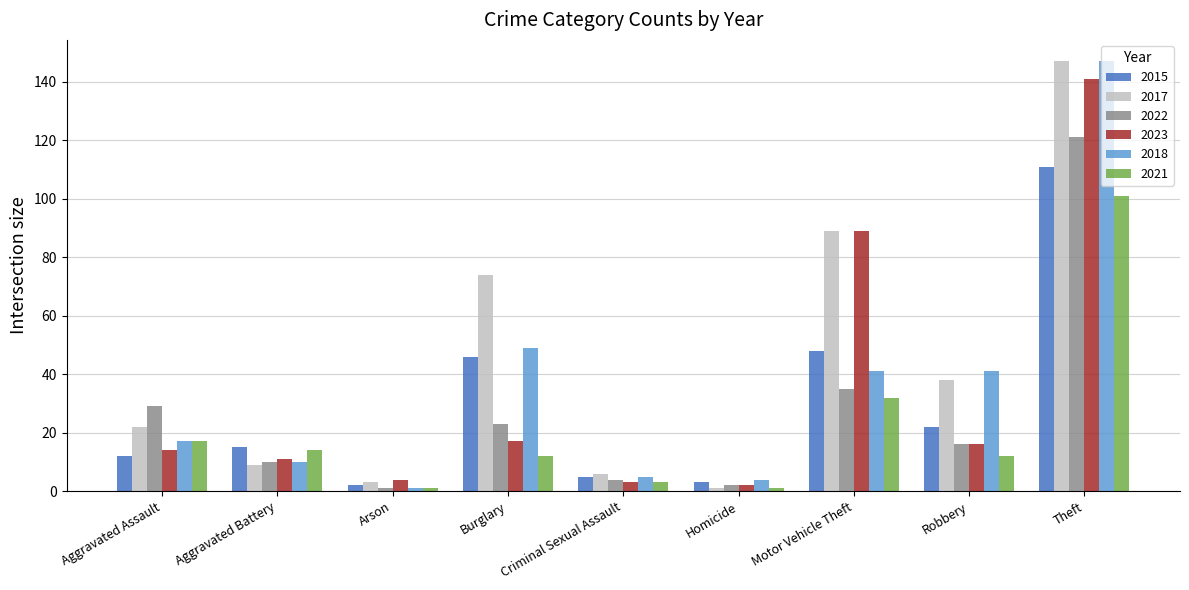

How many groups of bars are there?

9